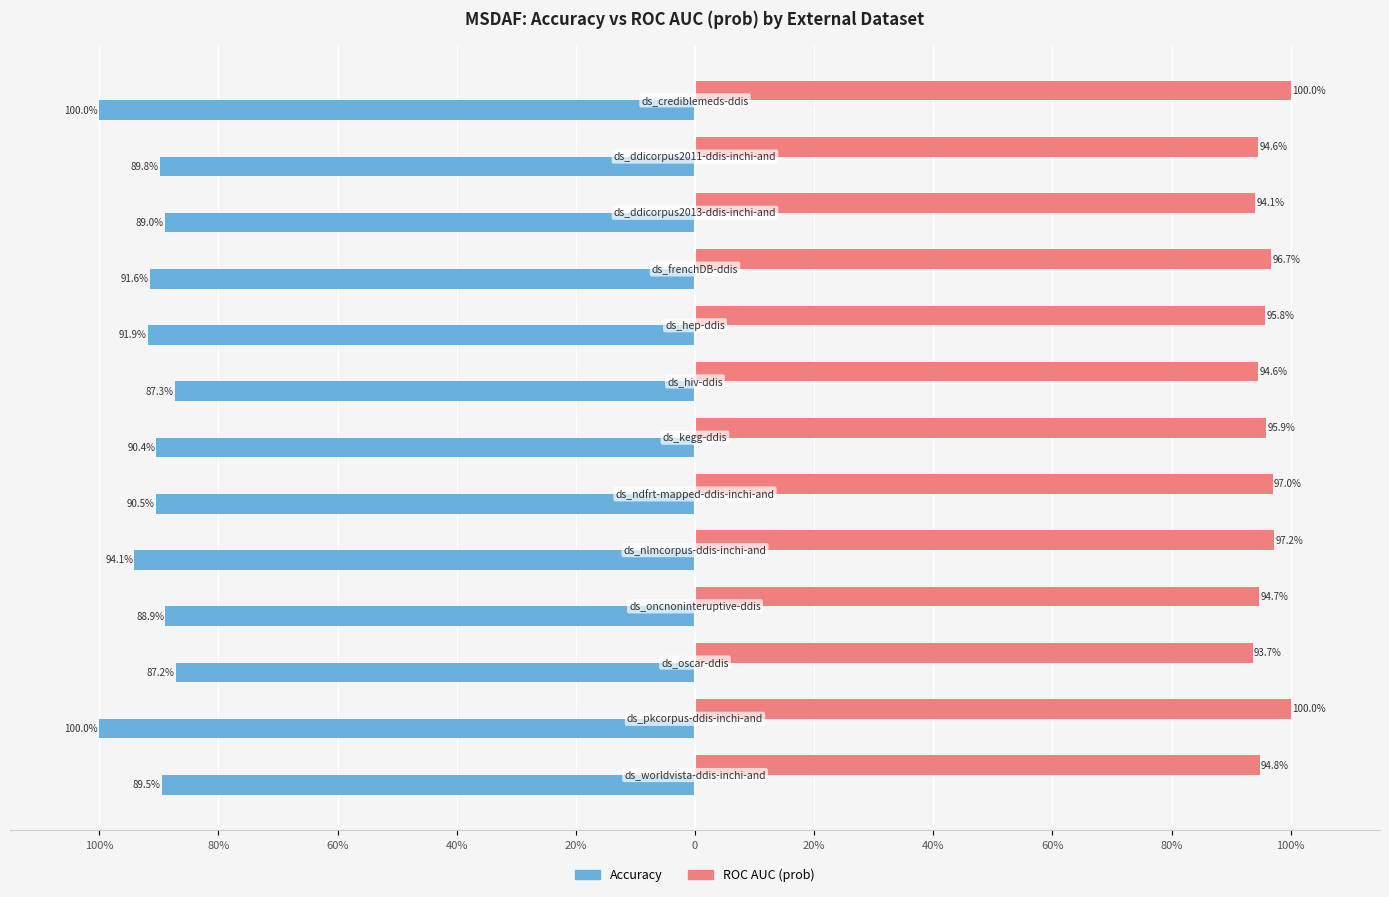

What are all the series names shown in the legend?

Accuracy, ROC AUC (prob)